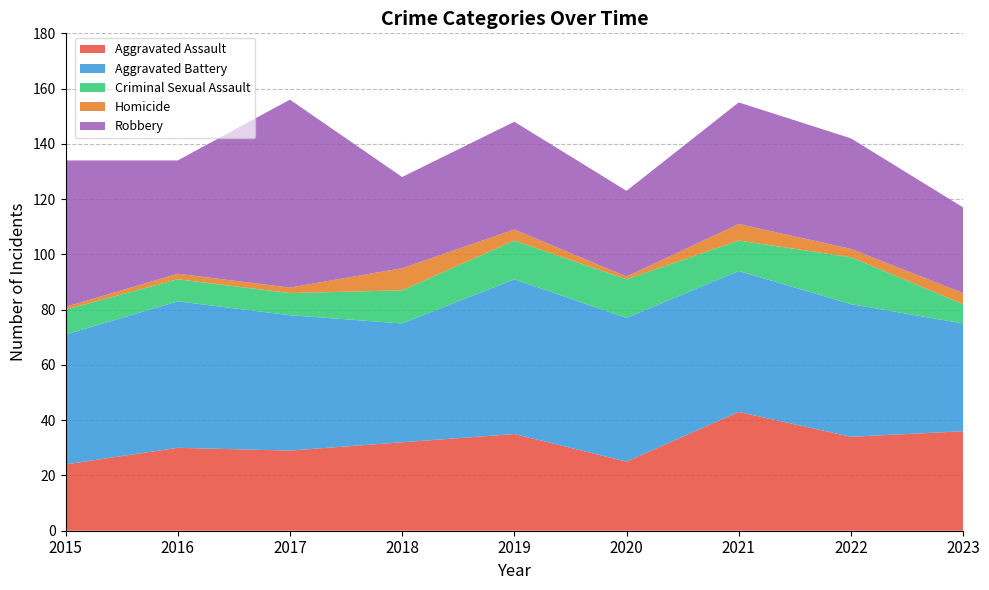

Reading right to left, what are all the values shown in this chart?

Aggravated Assault: 2023=36	2022=34	2021=43	2020=25	2019=35	2018=32	2017=29	2016=30	2015=24
Aggravated Battery: 2023=39	2022=48	2021=51	2020=52	2019=56	2018=43	2017=49	2016=53	2015=47
Criminal Sexual Assault: 2023=7	2022=17	2021=11	2020=14	2019=14	2018=12	2017=8	2016=8	2015=9
Homicide: 2023=4	2022=3	2021=6	2020=1	2019=4	2018=8	2017=2	2016=2	2015=1
Robbery: 2023=31	2022=40	2021=44	2020=31	2019=39	2018=33	2017=68	2016=41	2015=53